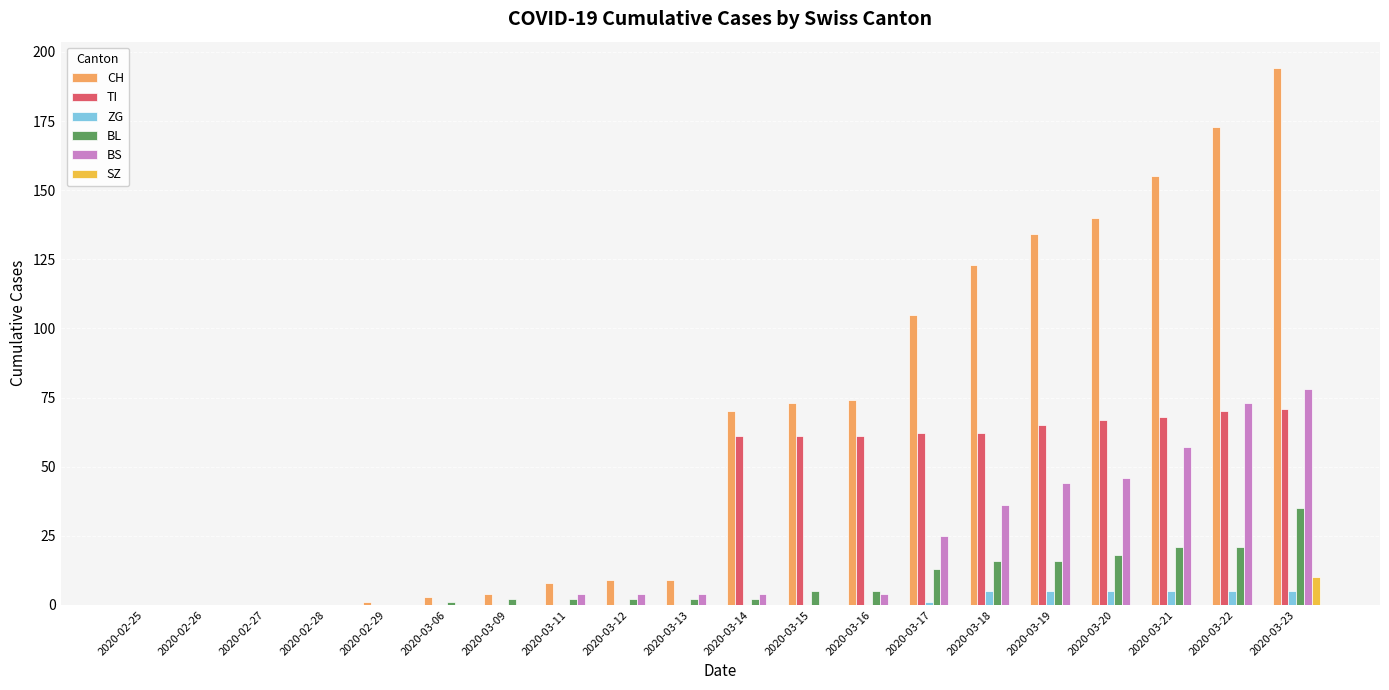

True or false: ZG has a value of 5 at 2020-03-19.

True